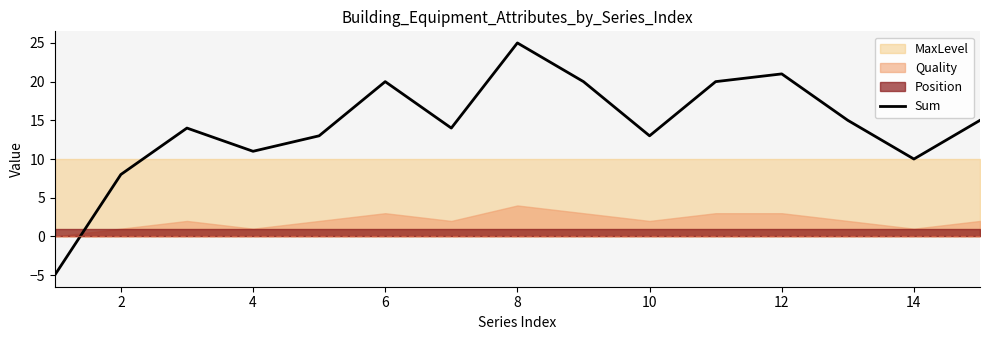

Where is the first local minimum?

6